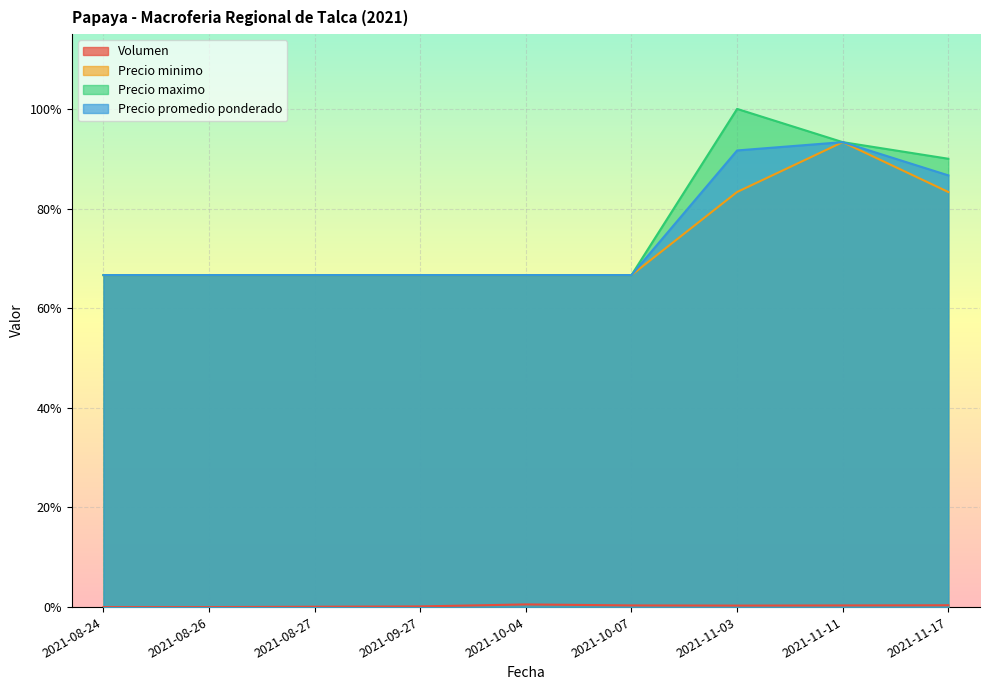

True or false: Precio maximo and Precio promedio ponderado intersect in this chart.

False